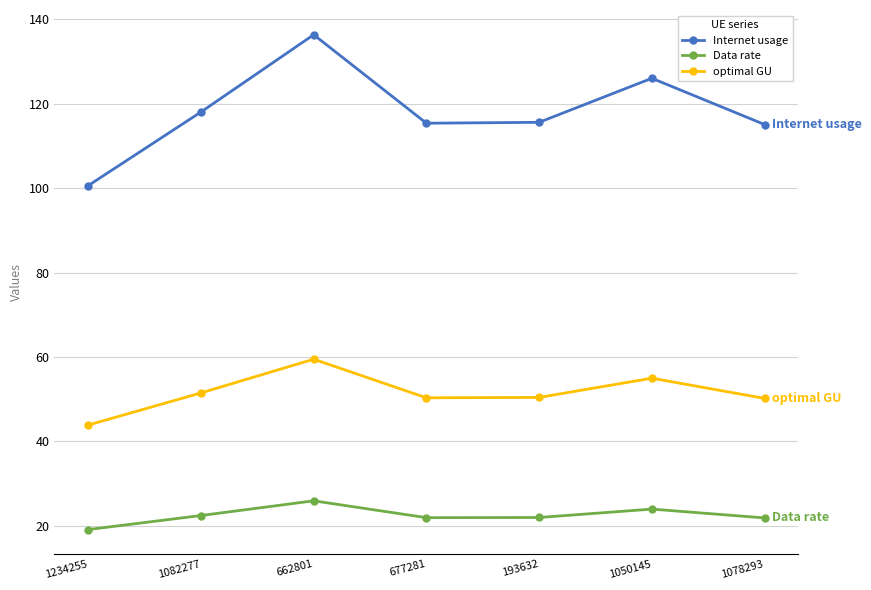

In Internet usage, how many points are lower than both neighbors (excluding endpoints)?

1